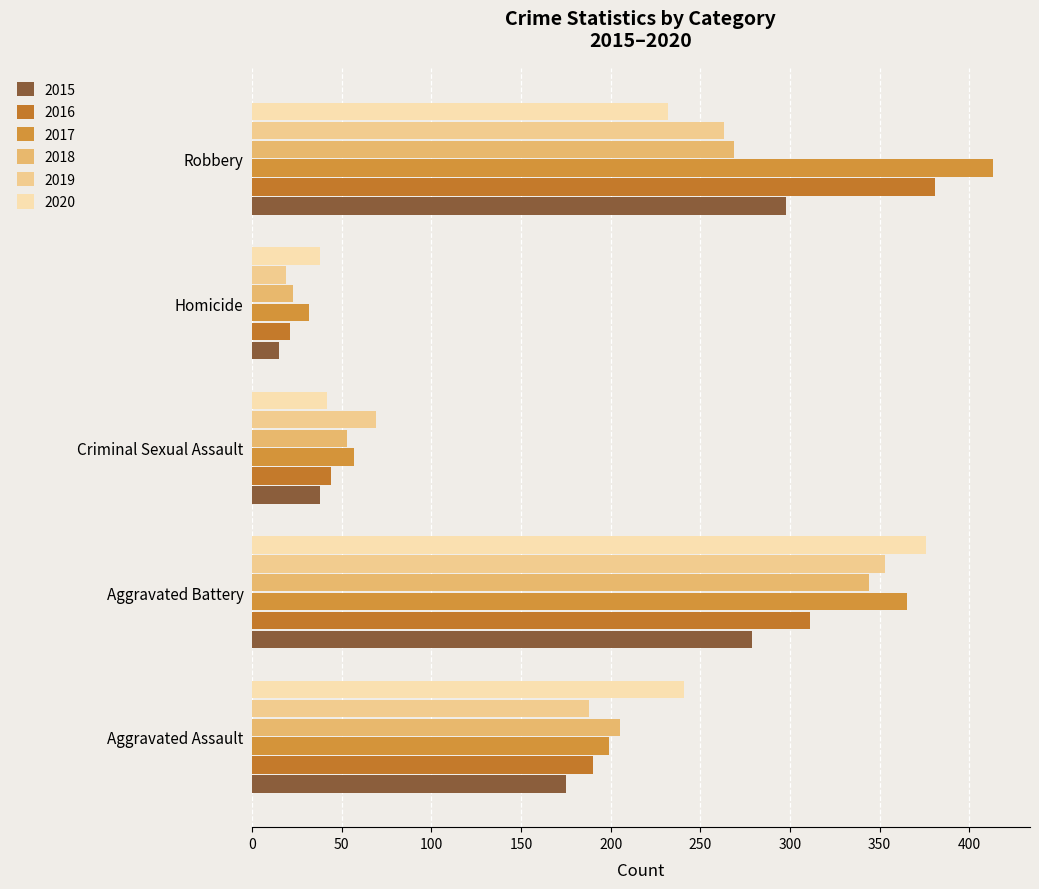

What is the greatest value displayed?

413